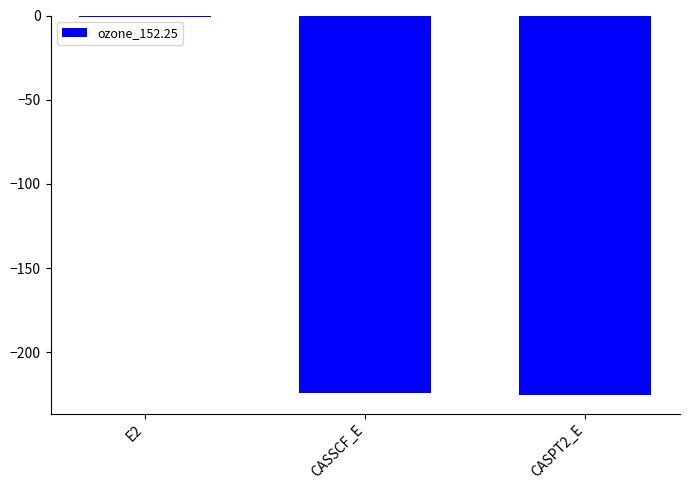

What is the sum of all values?

-450.5